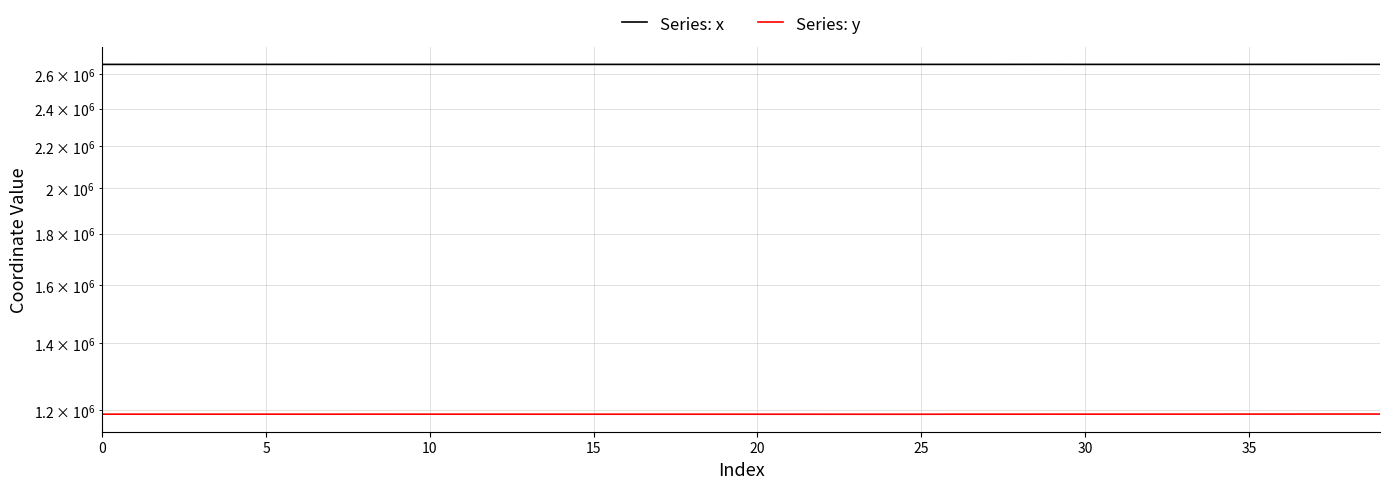

What is the value of the Series: y point at the 28th from the left?

1188015.9